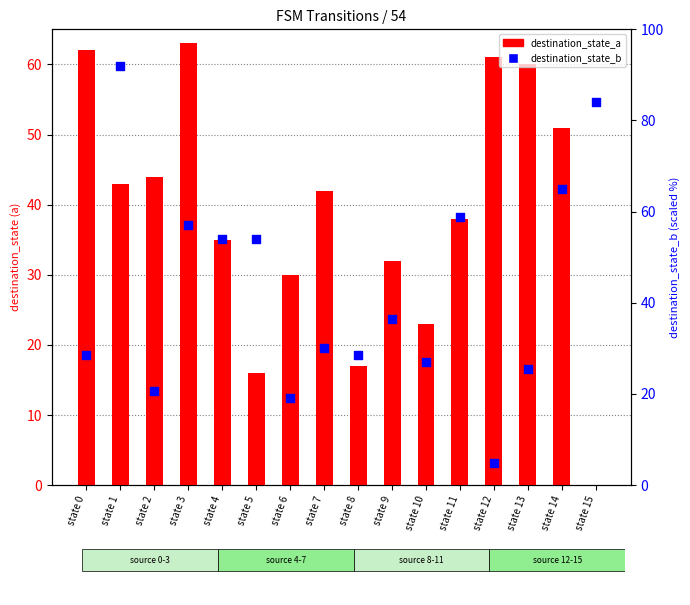

What is the total value across all series at state 3?

120.1